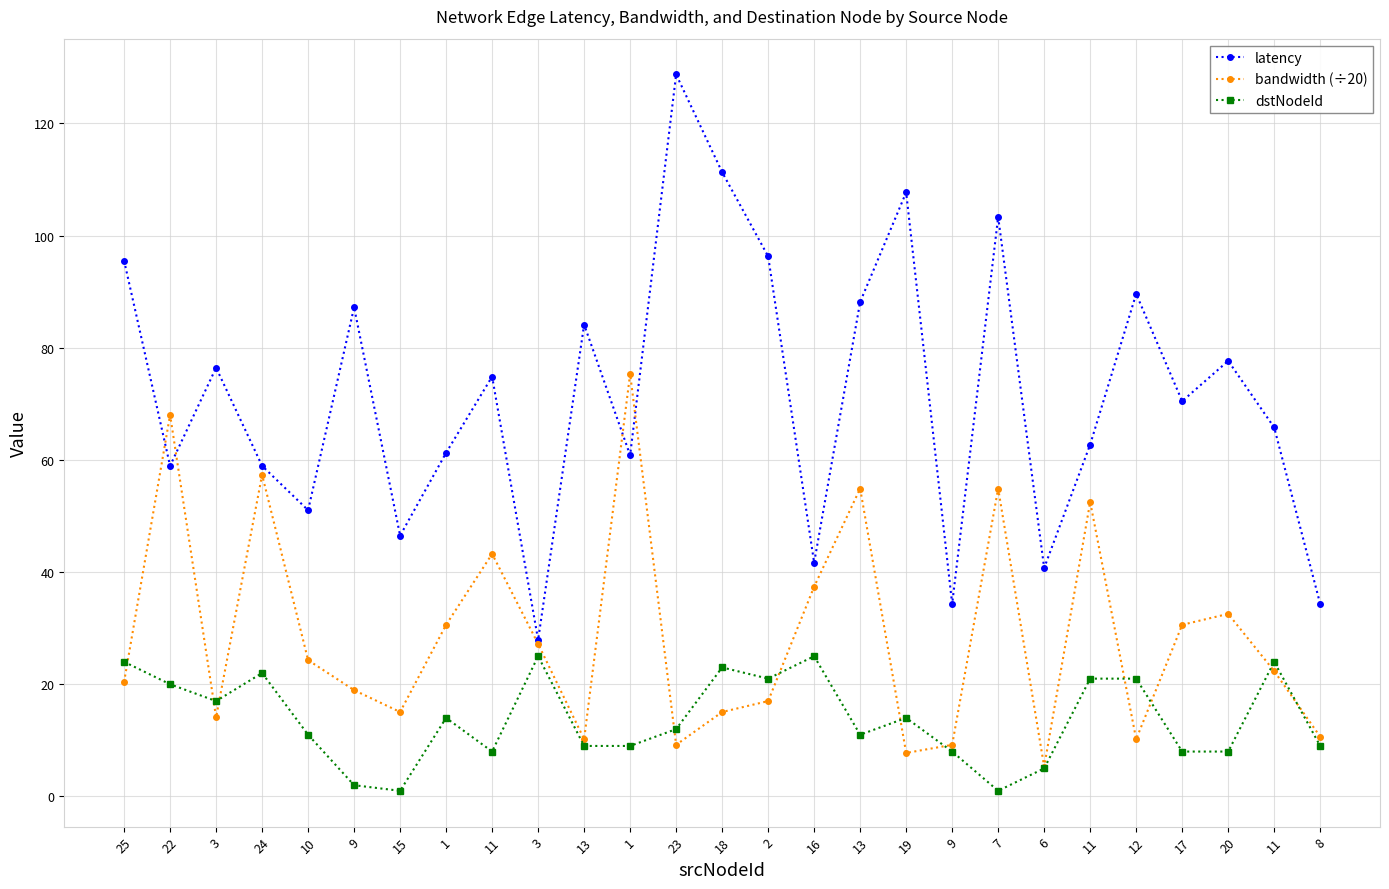

Reading left to right, transcribe all the data shown in this chart.

latency: 95.5	58.9	76.4	58.9	51.0	87.2	46.5	61.3	74.9	27.9	84.1	60.8	128.7	111.3	96.3	41.7	88.2	107.7	34.3	103.3	40.7	62.7	89.6	70.5	77.7	65.8	34.3
bandwidth (÷20): 20.4	68.0	14.1	57.4	24.3	18.9	15.1	30.6	43.2	27.2	10.2	75.3	9.2	15.1	17.0	37.4	54.9	7.8	9.2	54.9	5.3	52.5	10.2	30.6	32.5	22.4	10.7
dstNodeId: 24.0	20.0	17.0	22.0	11.0	2.0	1.0	14.0	8.0	25.0	9.0	9.0	12.0	23.0	21.0	25.0	11.0	14.0	8.0	1.0	5.0	21.0	21.0	8.0	8.0	24.0	9.0